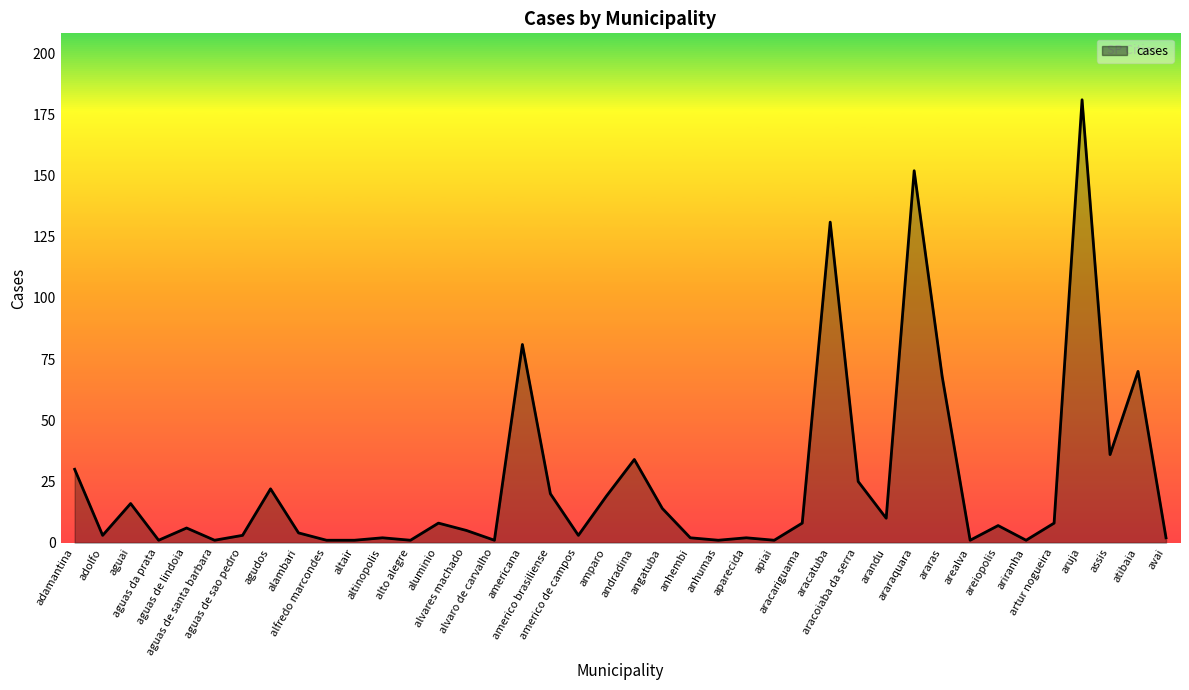

What is the difference between the maximum and minimum values?

180